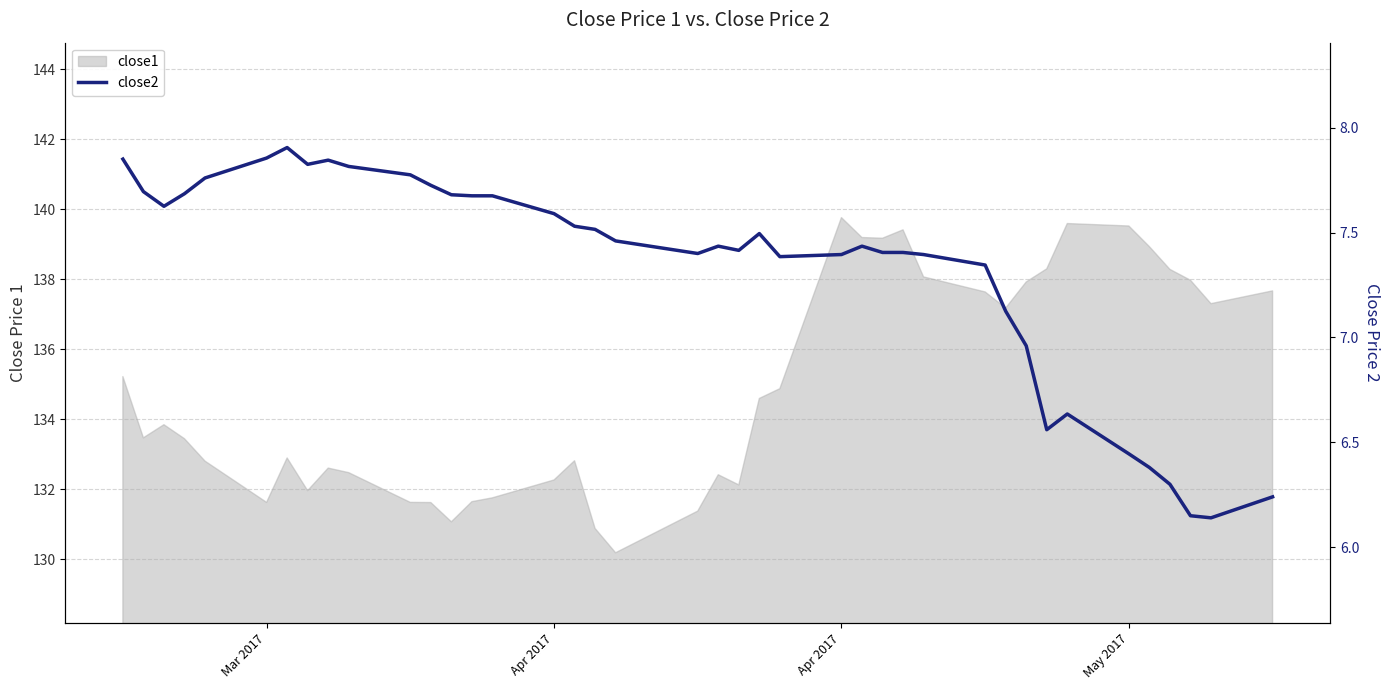

What is the smallest value displayed?

6.1